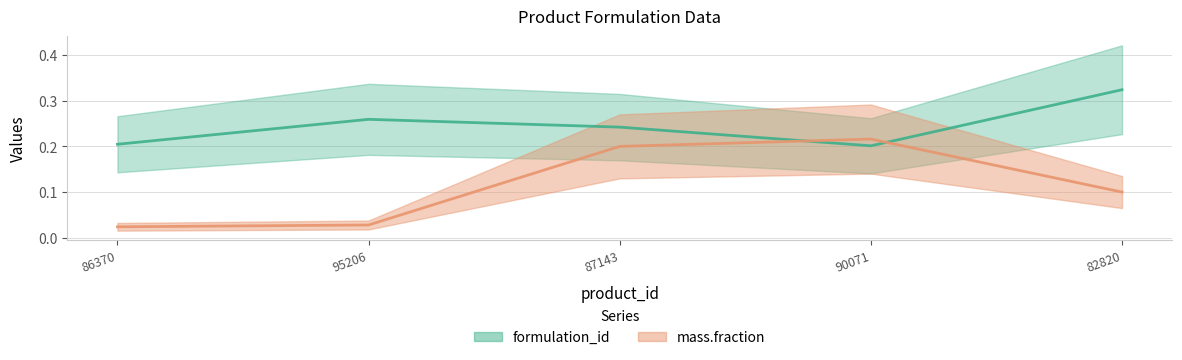

What is the label of the 4th point from the right?

95206